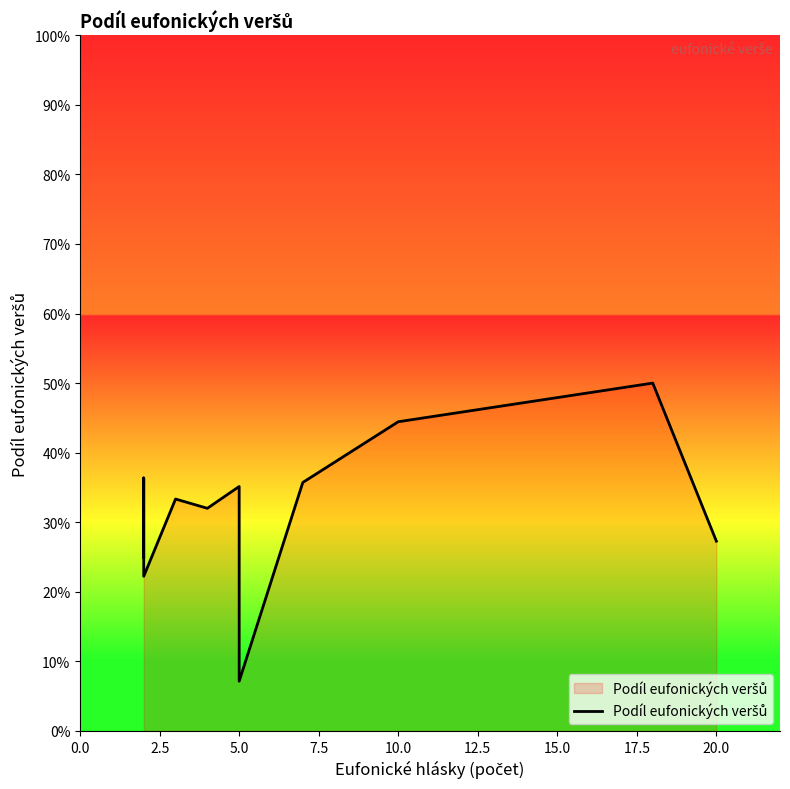

True or false: there are more than 1 points higher than both neighbors.

True